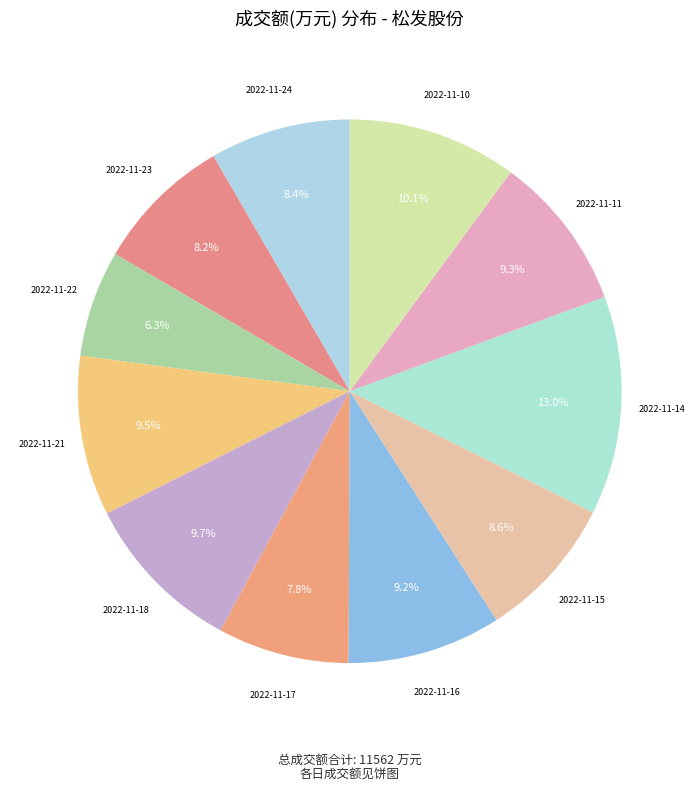

Is there a majority slice in this chart?

No